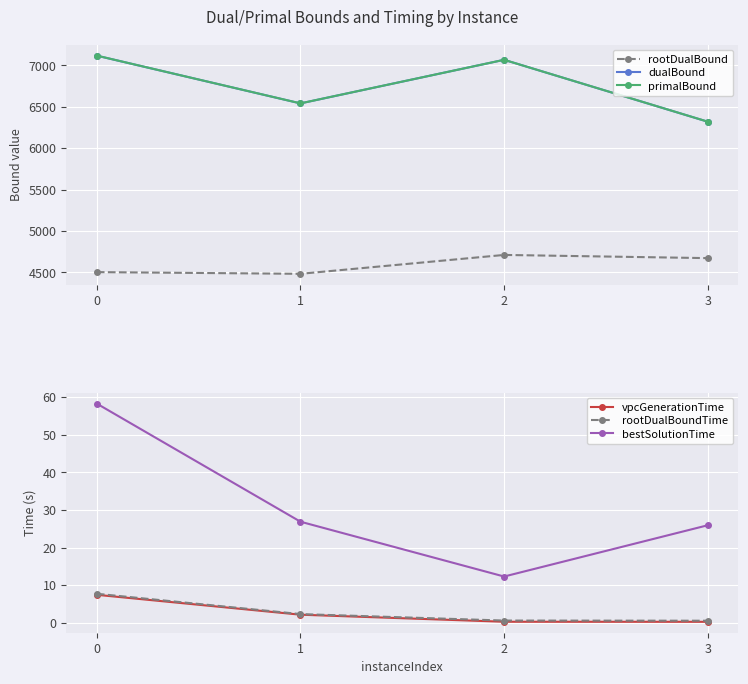

What are all the series names shown in the legend?

rootDualBound, dualBound, primalBound, vpcGenerationTime, rootDualBoundTime, bestSolutionTime